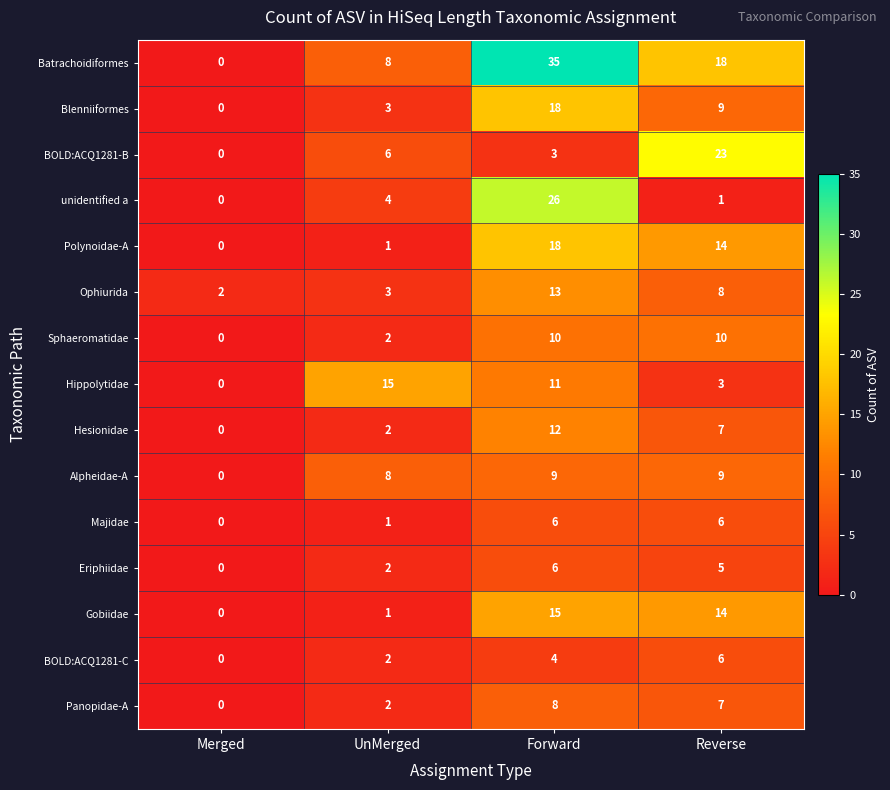

Which series changed the most between Forward and Reverse?

unidentified a